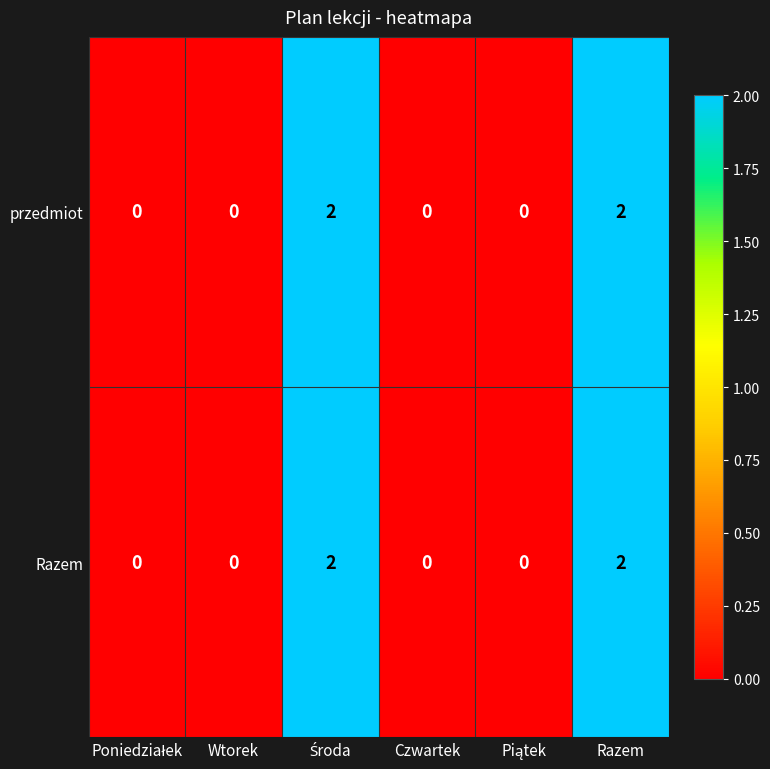

What is the sum of all przedmiot values?

4